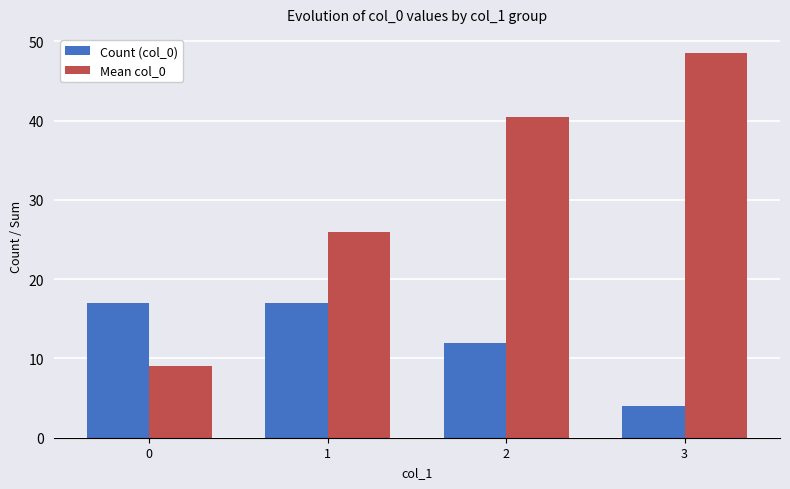

What is the difference between the Mean col_0 values at 0 and 1?

17.0